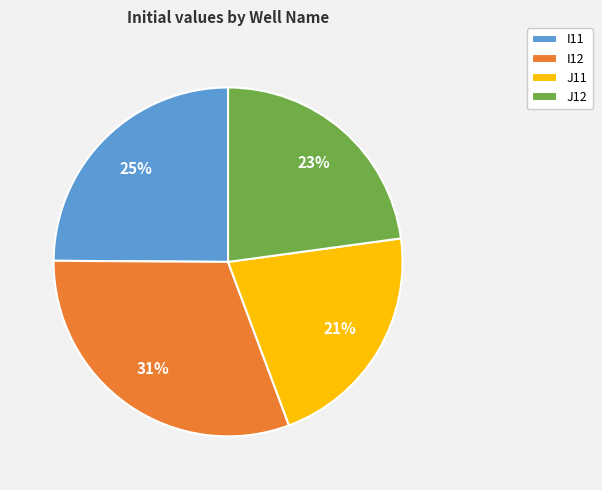

To the nearest percent, what is the average slice percentage?

25%